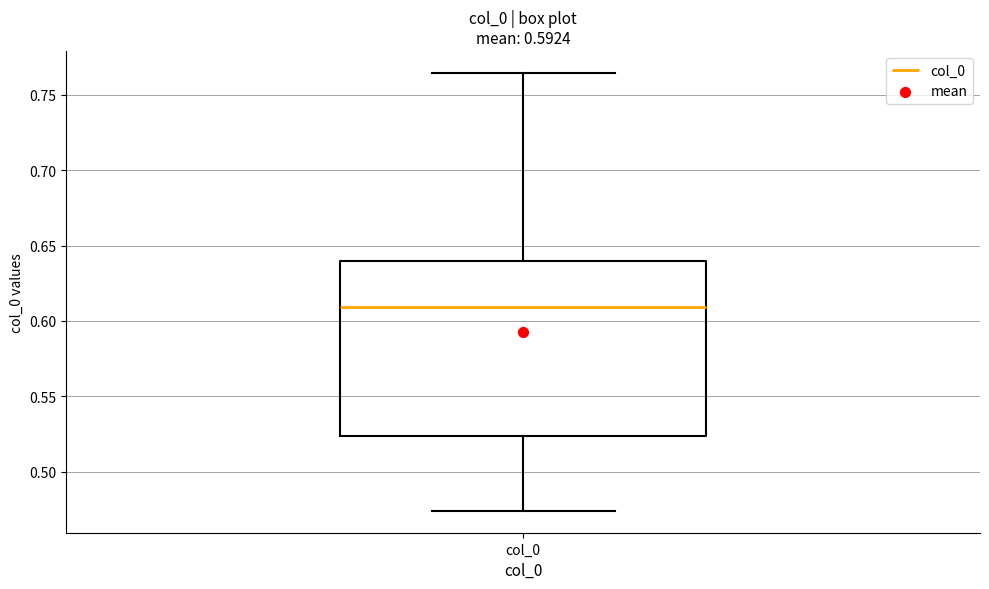

Where does the upper whisker of the box for col_0 end on the y-axis? The values are not printed on the chart, so give them approximately, as read against the axis.

0.765